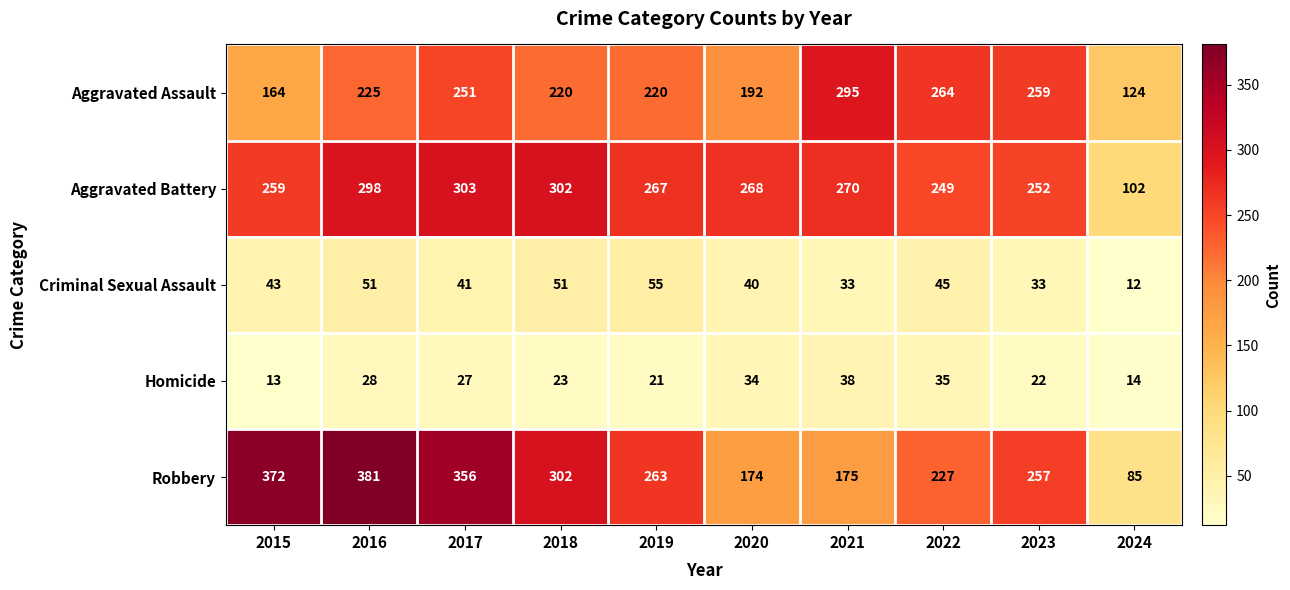

What is the average value of the Criminal Sexual Assault series?

40